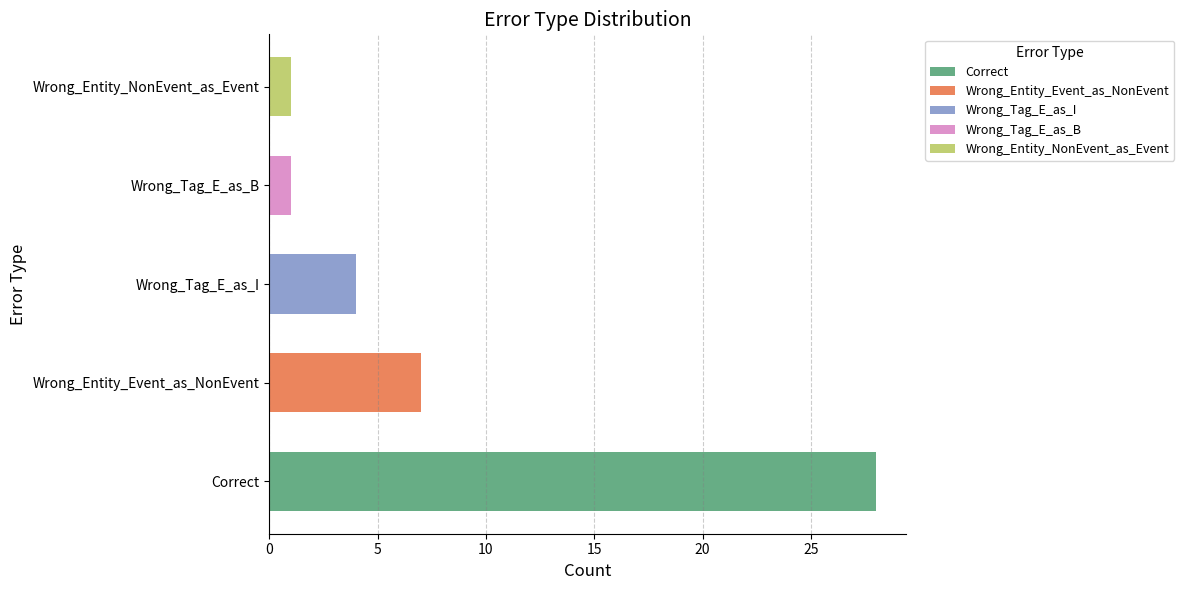

What is the difference between the maximum and minimum values?

27